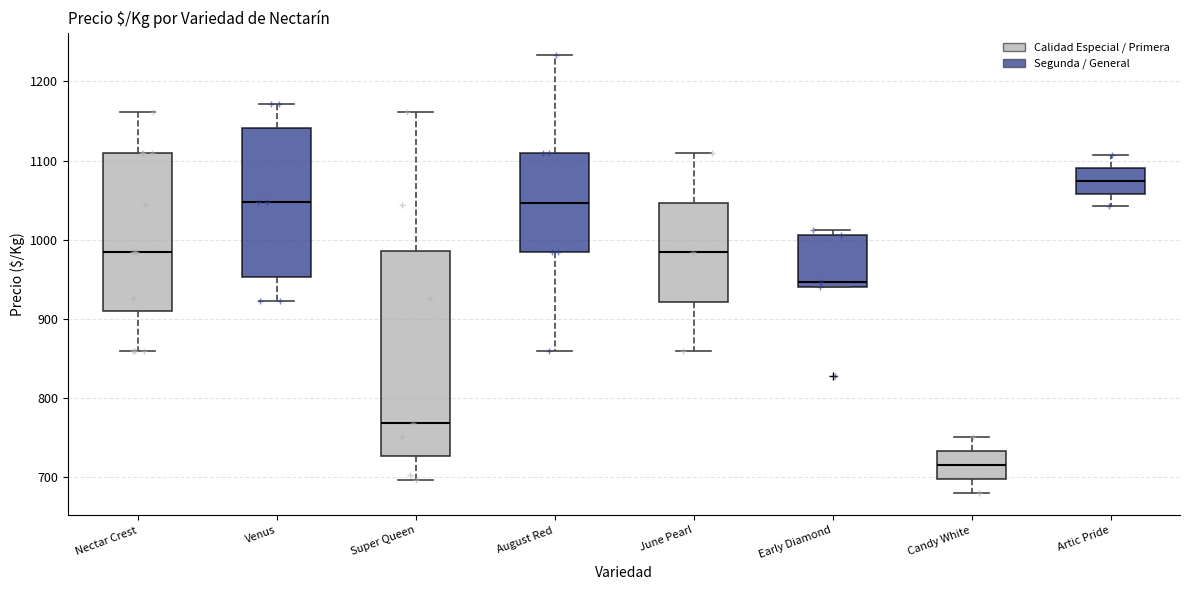

Reading left to right, read every box against the y-axis: the position of its median line, the range the box covers, and the ends of its whiskers. The values are not printed on the chart, so give them approximately, as read against the axis.

Nectar Crest: median 980, box 910 to 1110, whiskers 860 to 1160
Venus: median 1050, box 950 to 1140, whiskers 920 to 1170
Super Queen: median 770, box 730 to 990, whiskers 700 to 1160
August Red: median 1050, box 980 to 1110, whiskers 860 to 1230
June Pearl: median 980, box 920 to 1050, whiskers 860 to 1110
Early Diamond: median 950, box 940 to 1010, whiskers 940 to 1010 (just above the box's upper edge)
Candy White: median 710, box 700 to 730, whiskers 680 to 750
Artic Pride: median 1070, box 1060 to 1090, whiskers 1040 to 1110